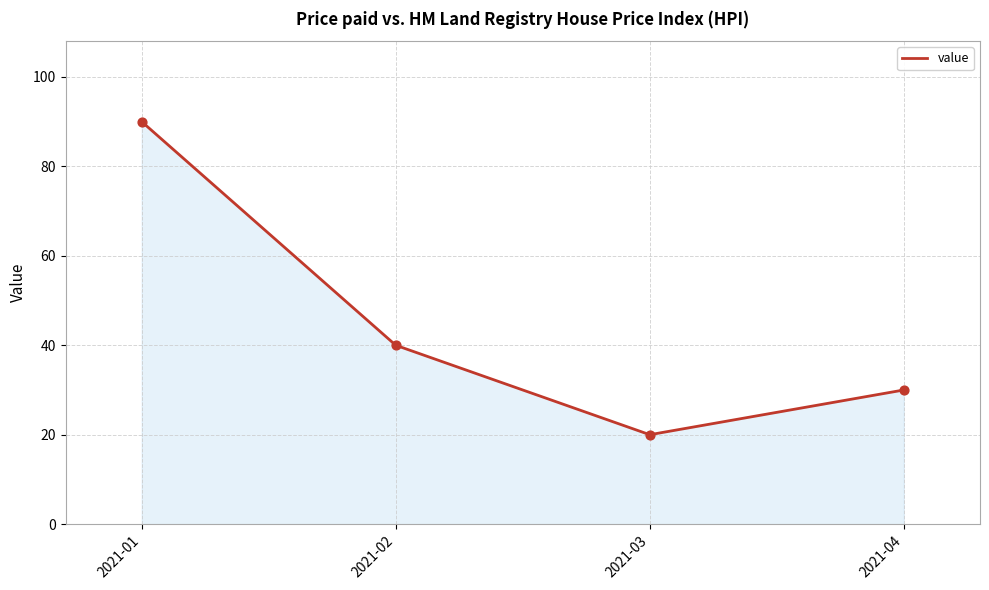

What is the change in value from 2021-02 to 2021-03?

-20